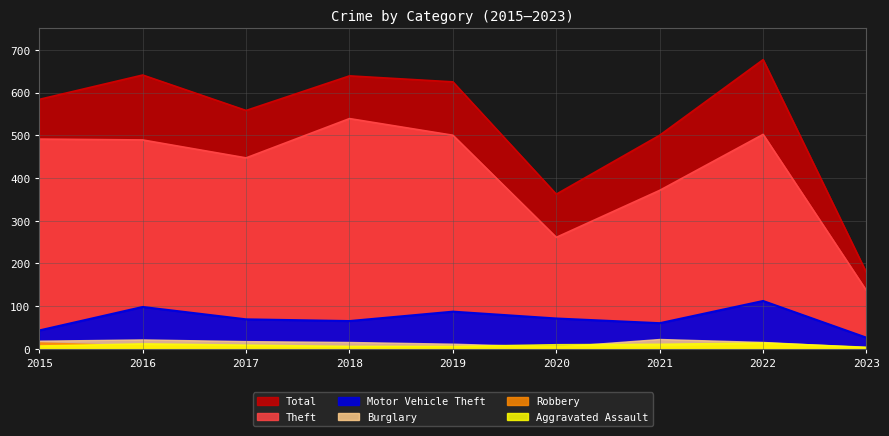

List the labels in order of Theft value, smallest first.

2023, 2020, 2021, 2017, 2016, 2015, 2019, 2022, 2018